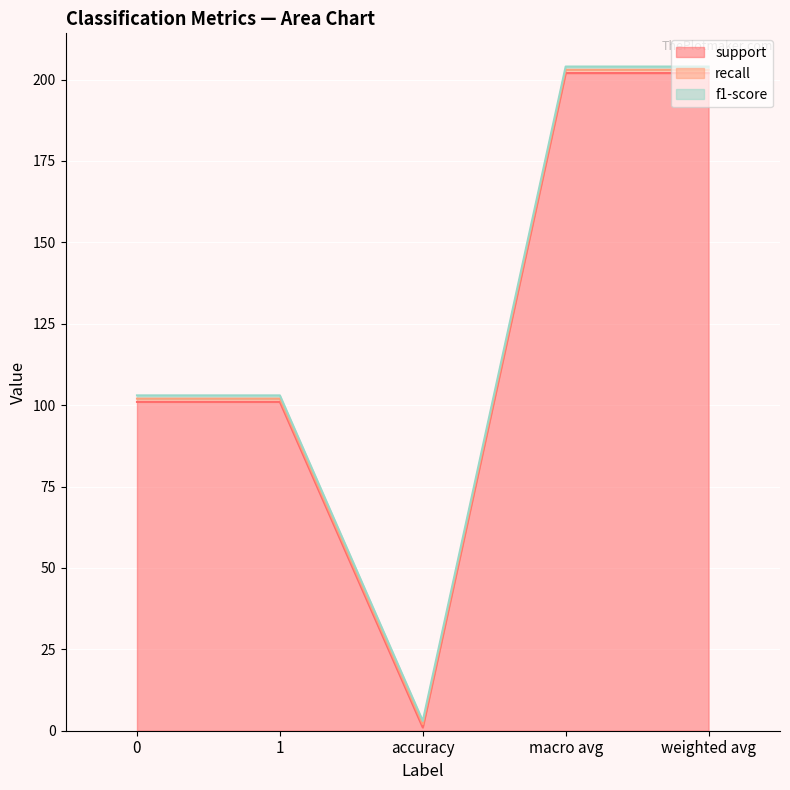

Reading left to right, transcribe all the data shown in this chart.

support: 101	101	1	202	202
recall: 1	1	1	1	1
f1-score: 1	1	1	1	1